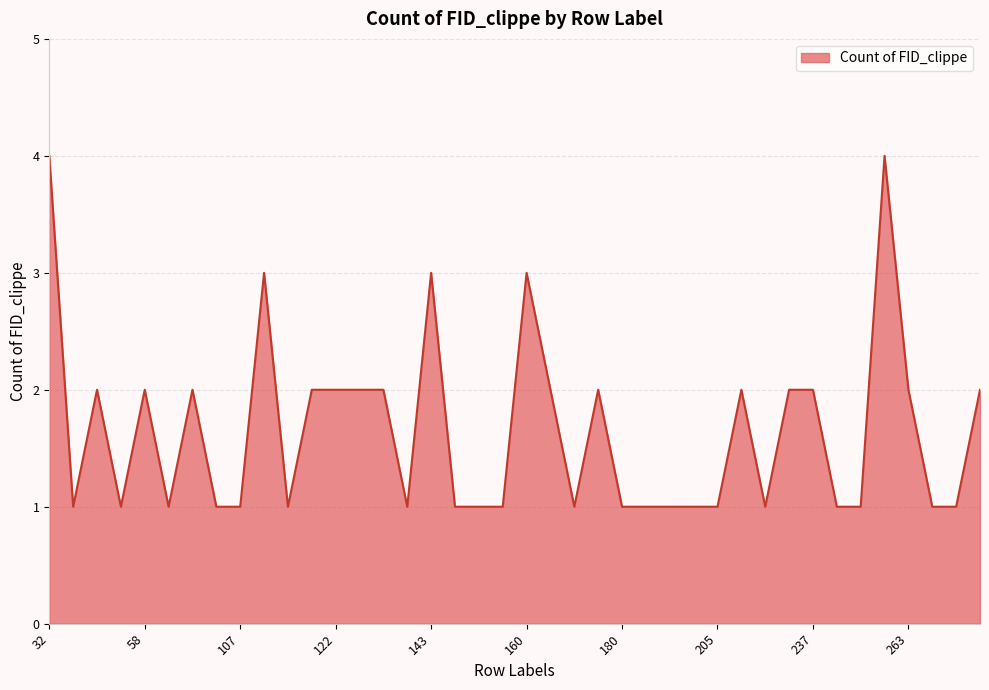

What is the greatest value displayed?

4